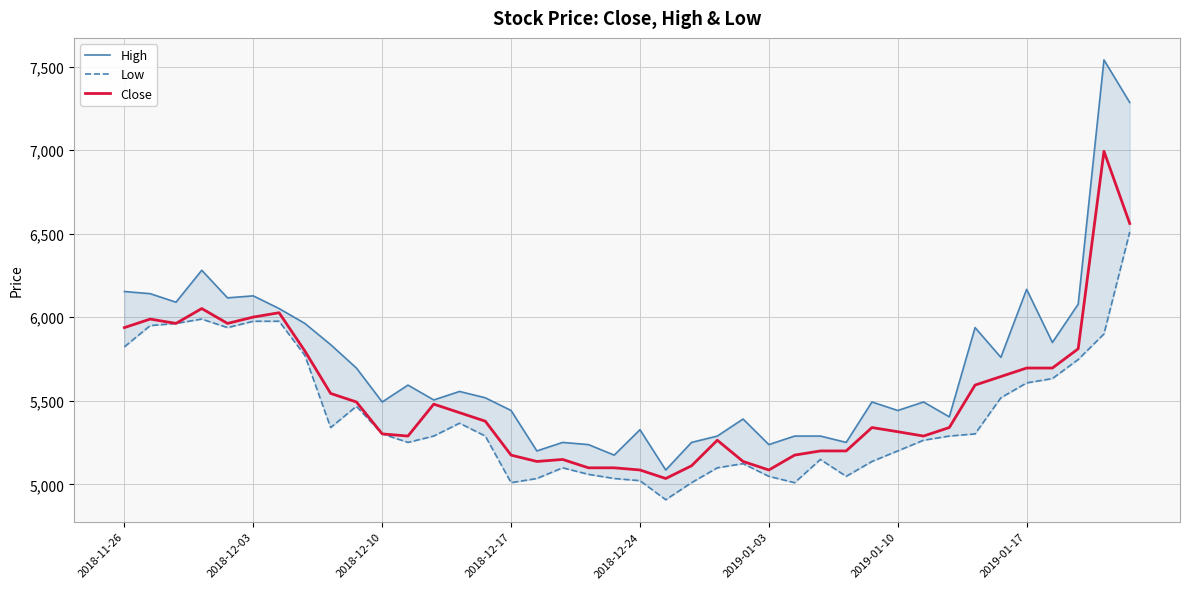

What is the sum of the Close values at 2018-12-17 and 2018-12-10?

10477